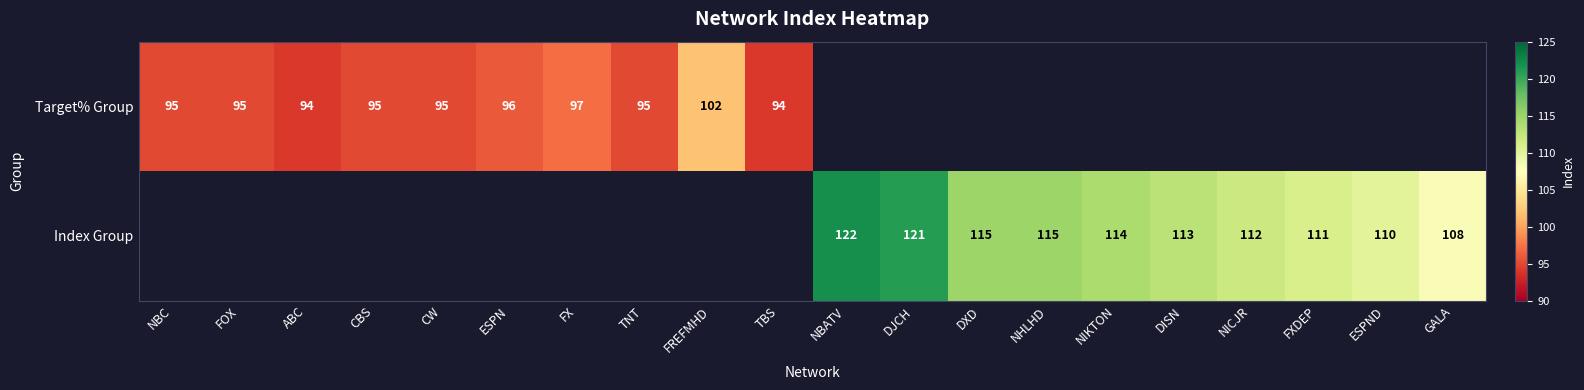

Is it true that Target% Group equals 94 at TBS?

True